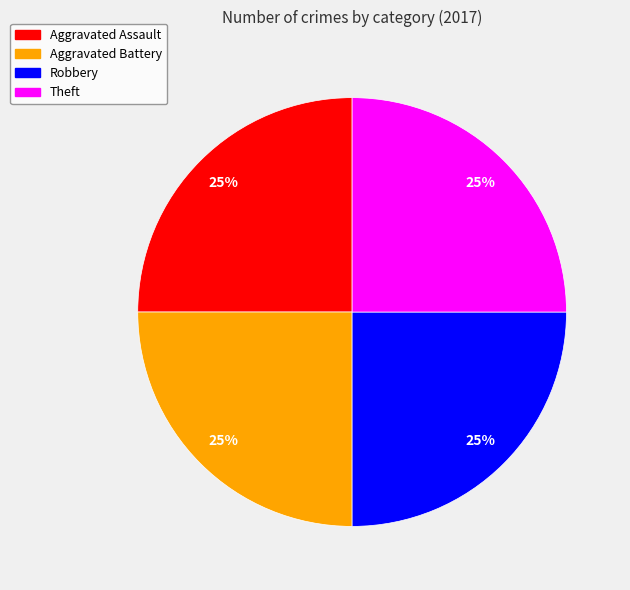

Is there any slice that represents more than half of the pie?

No